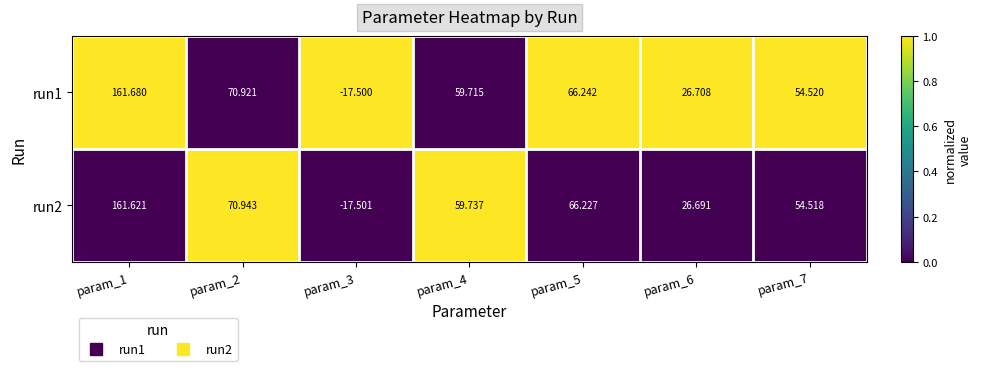

Is the value of run2 at param_2 greater than the value of run1 at param_5?

Yes